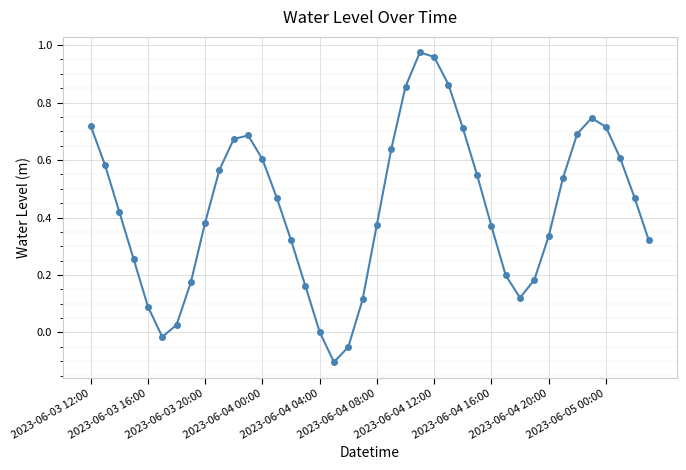

True or false: the data has more than 2 interior local peaks.

True